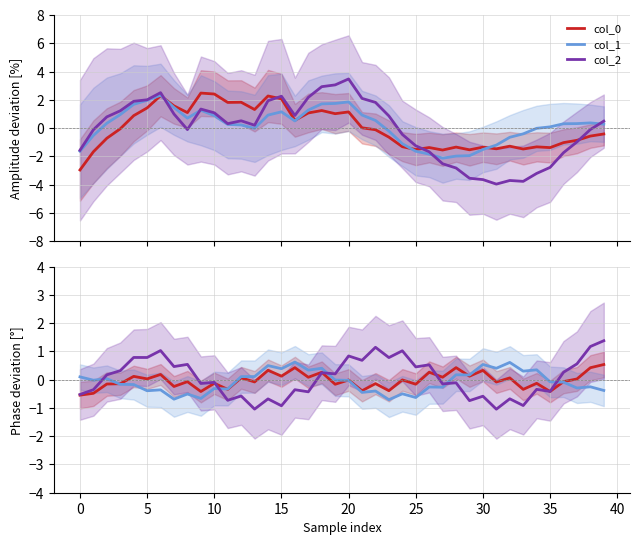

Is the value of col_0 at 38 greater than the value of col_2 at 14?

Yes